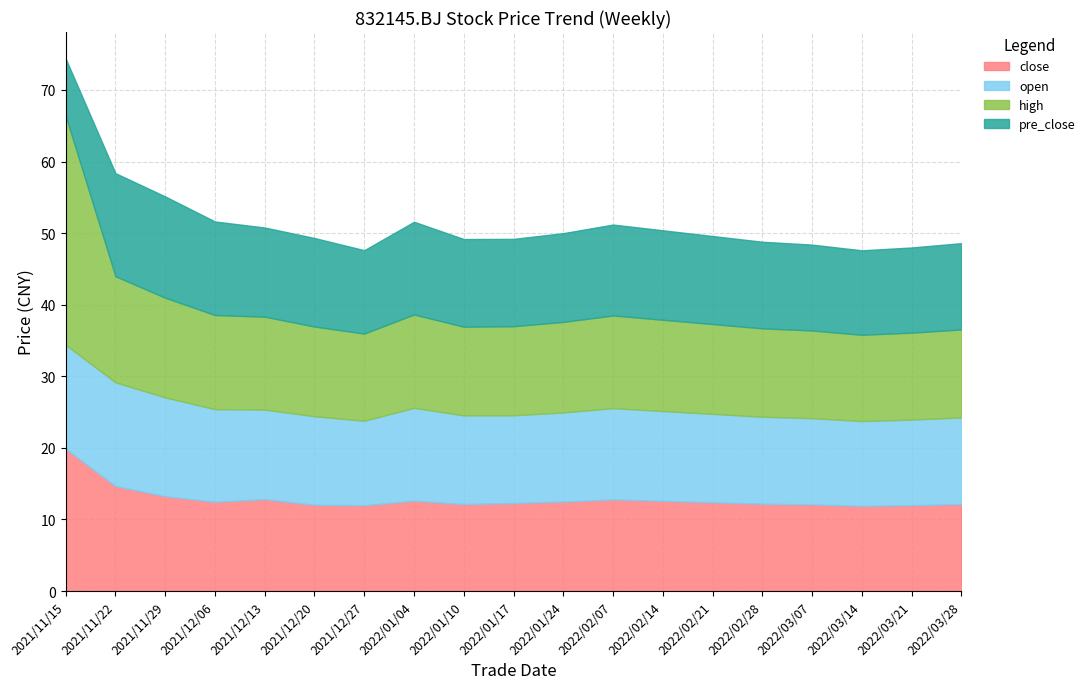

At which category does open reach its first local peak?

2022/01/04